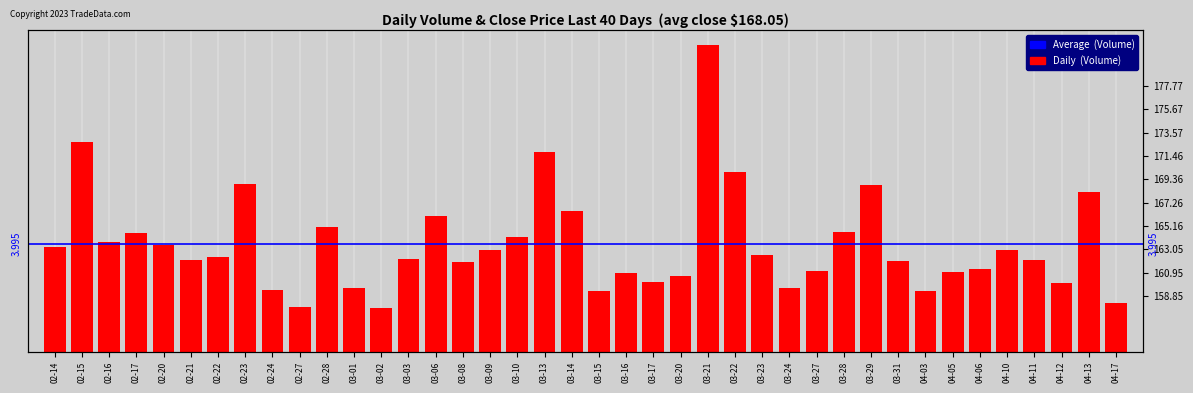

How many groups of bars are there?

40